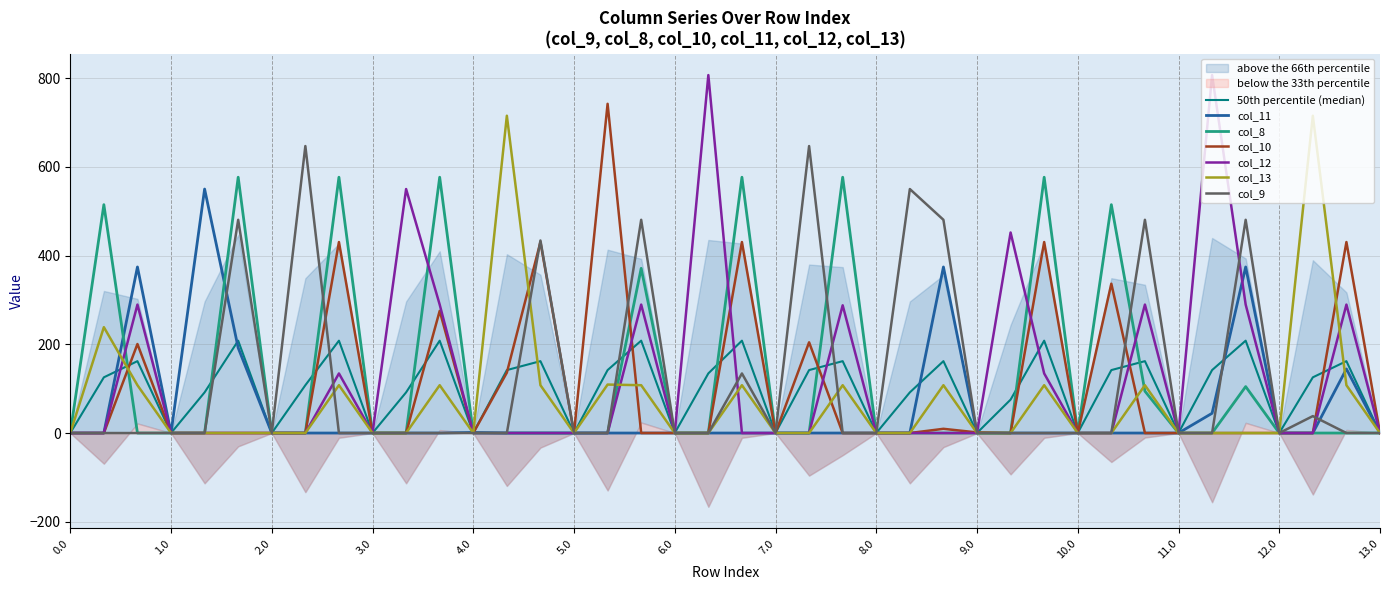

How many positive values does the col_12 series have?

13